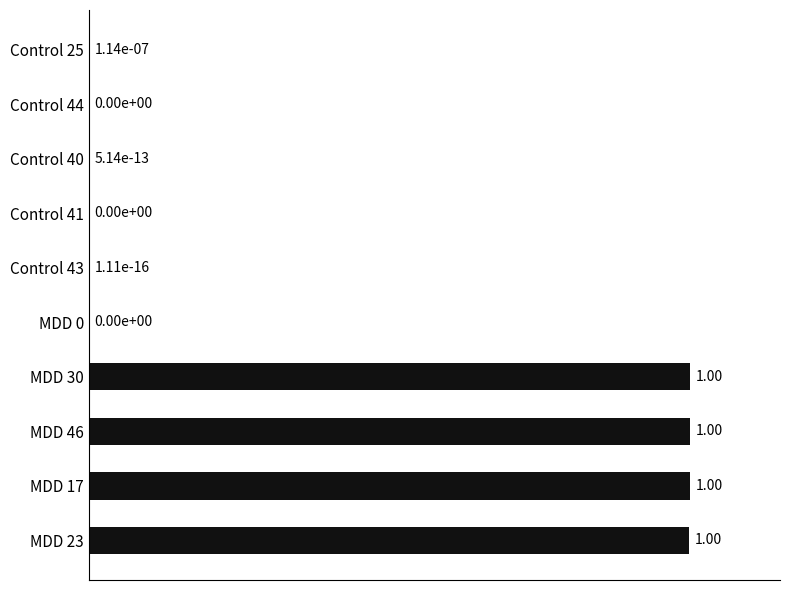

What is the change in value from Control 43 to MDD 17?

+1.0